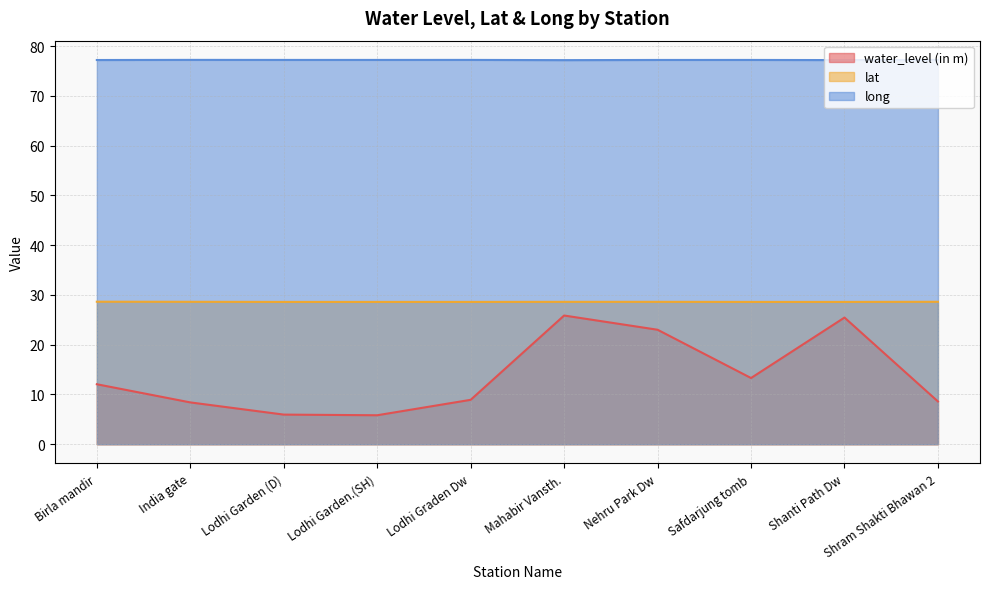

At which label does long reach its minimum?

Mahabir Vansth.